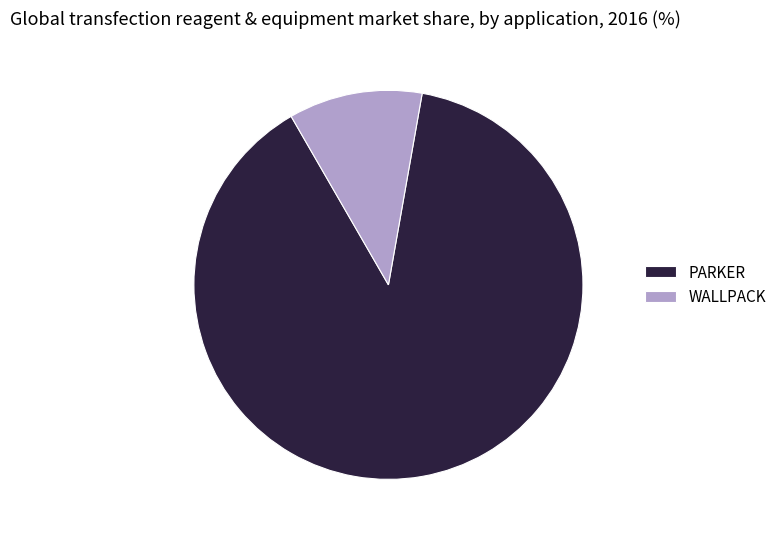

Combined, do WALLPACK and PARKER account for over 50%?

Yes